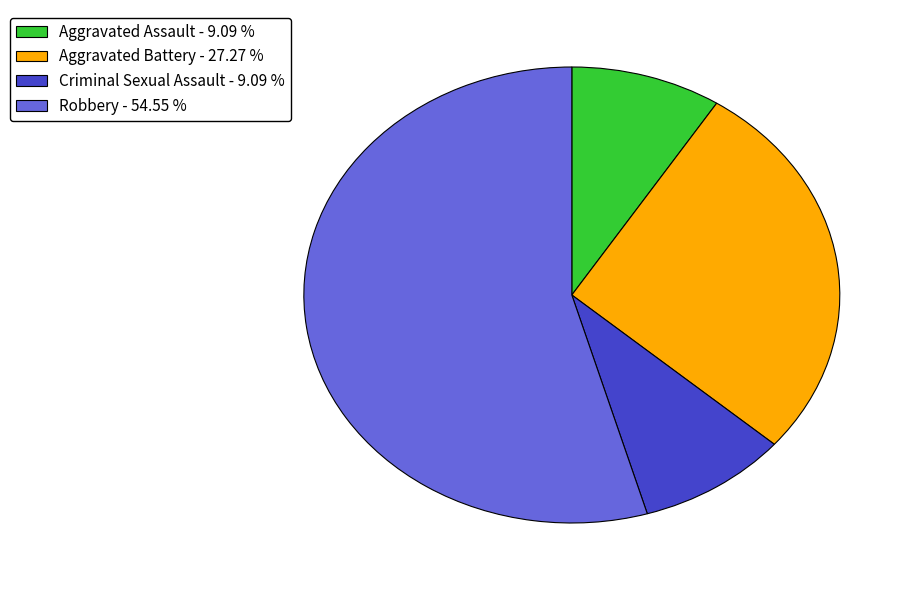

Does Aggravated Assault represent more than half of the total?

No